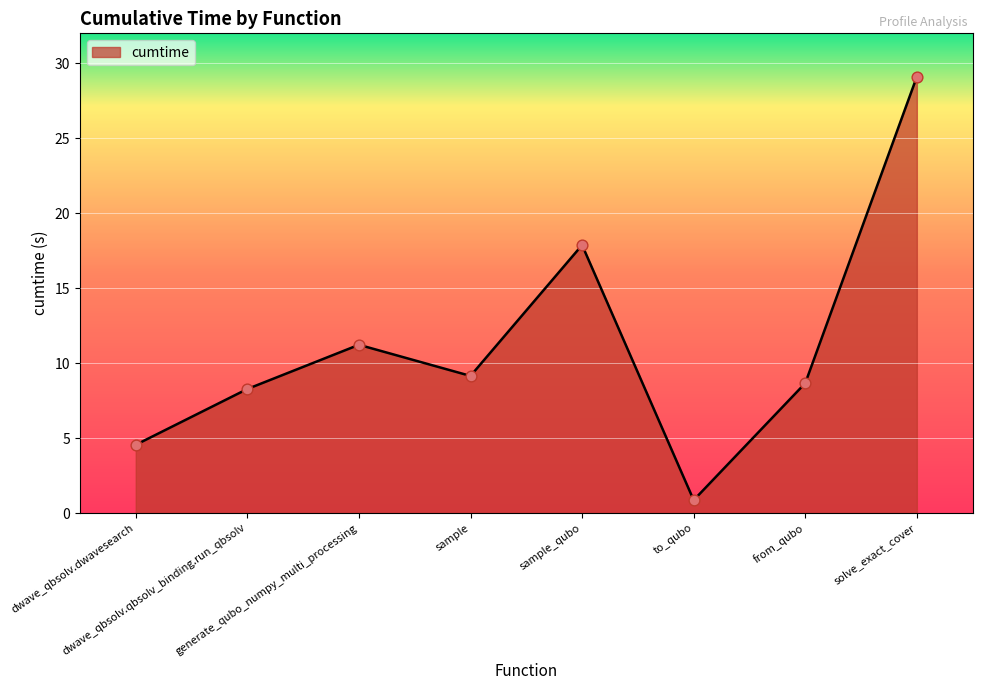

What is the change in value from generate_qubo_numpy_multi_processing to from_qubo?

-2.6